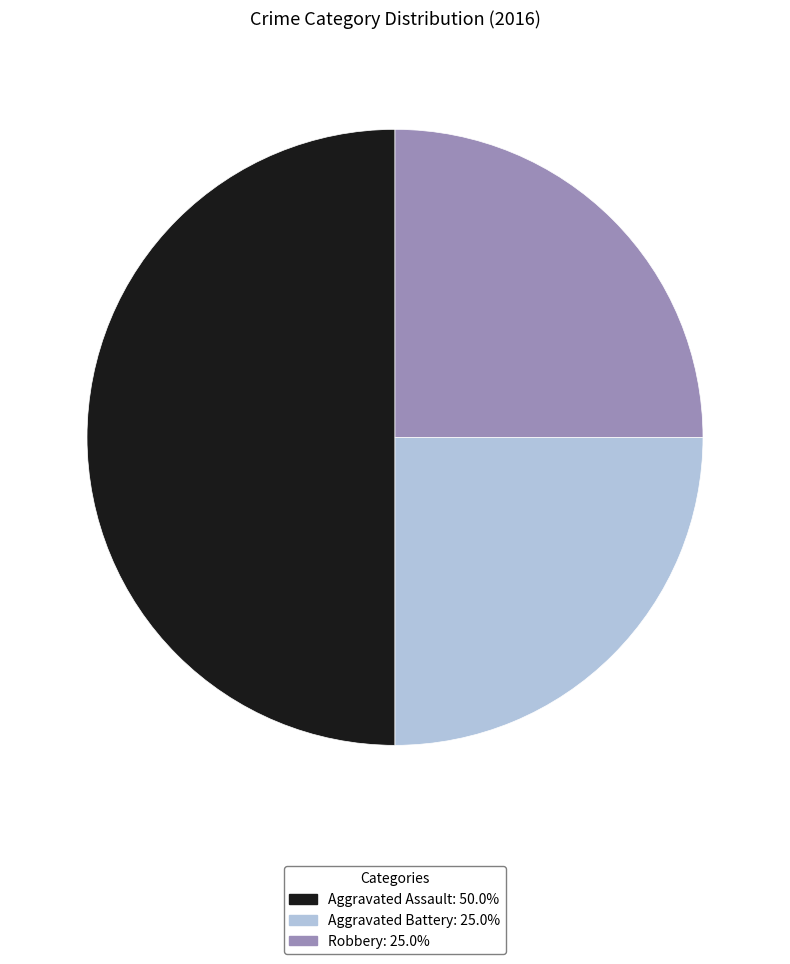

Is there a majority slice in this chart?

No